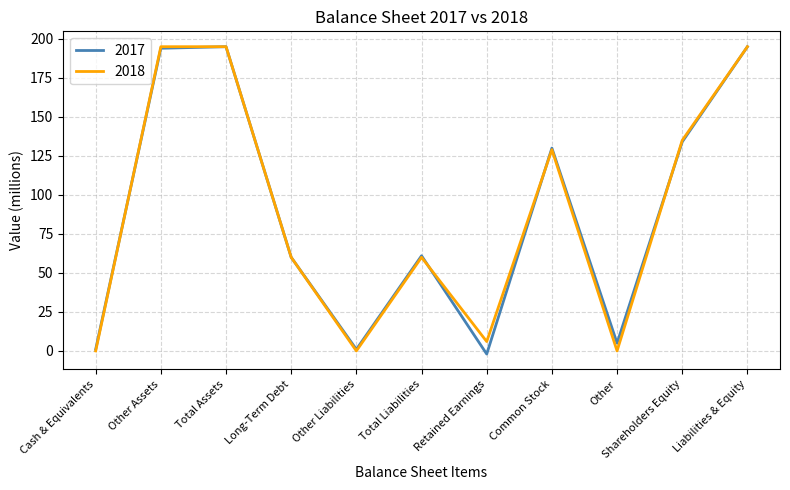

True or false: 2017 has a value of 42 at Total Liabilities.

False